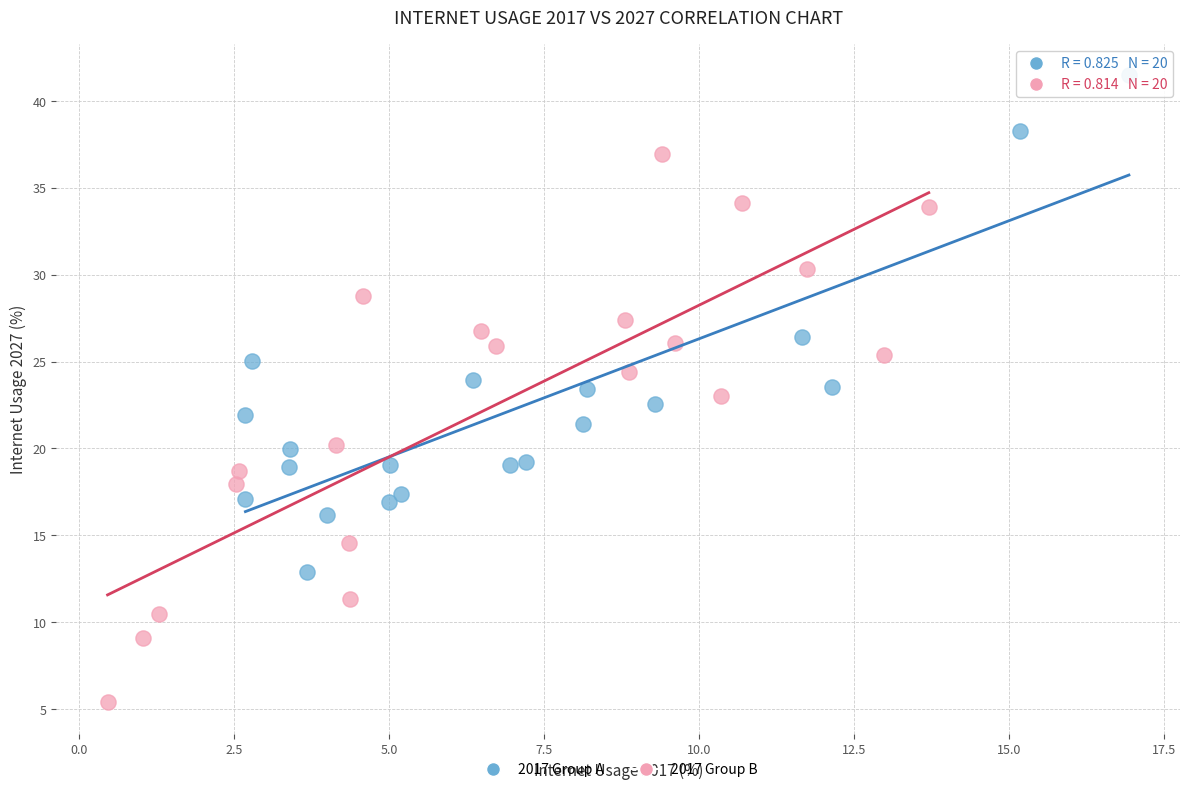

What are all the series names shown in the legend?

2017 Group A, 2017 Group B